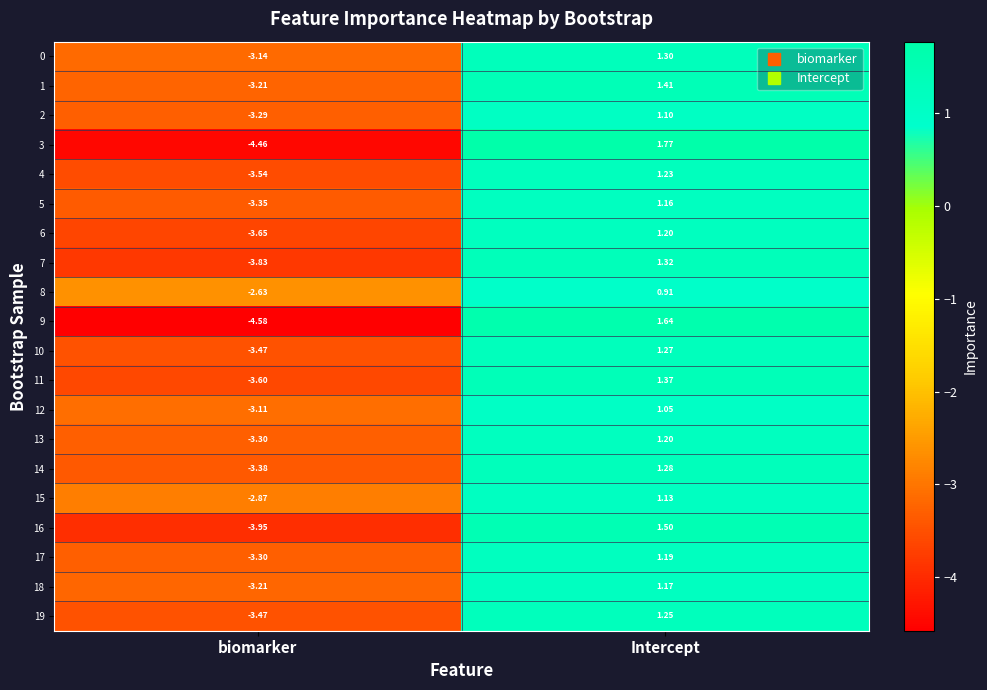

Which category has the lowest value in the 3 series?

biomarker